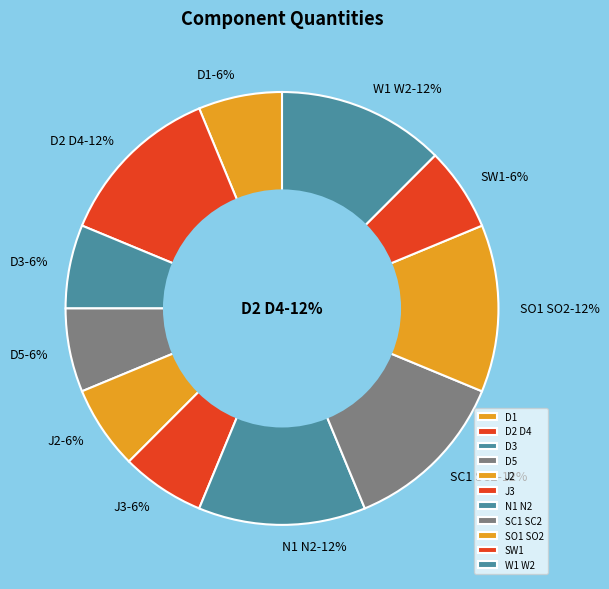

The D5 slice represents 14% of the pie. True or false?

False